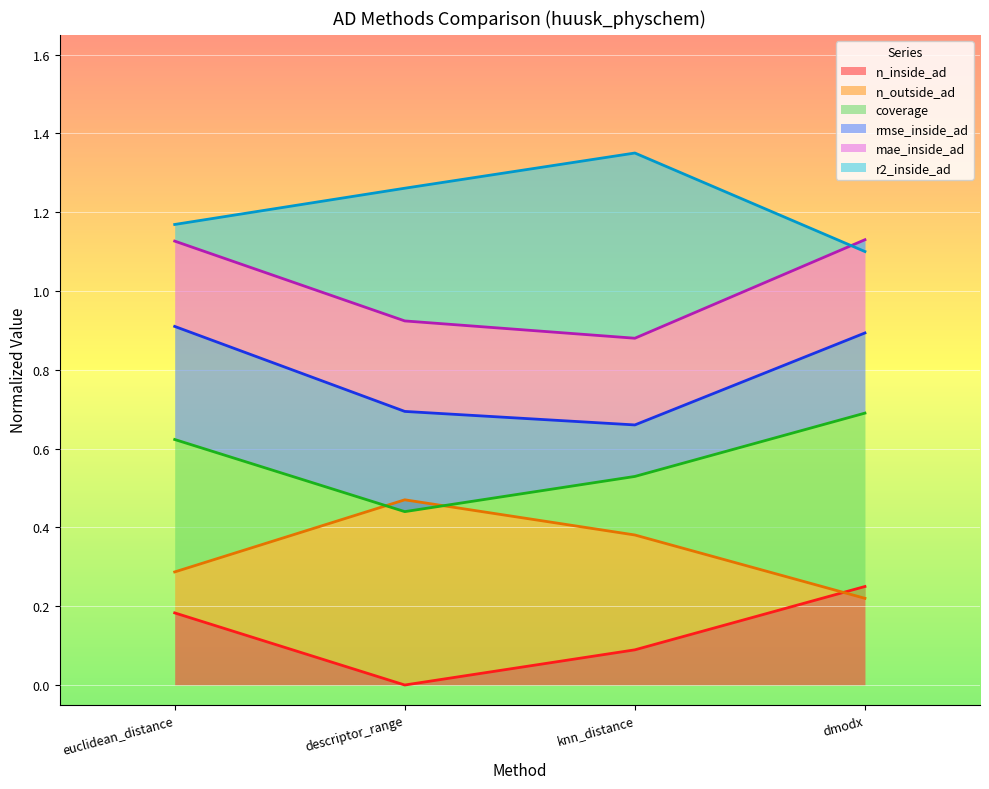

Where is the first local minimum for mae_inside_ad?

knn_distance